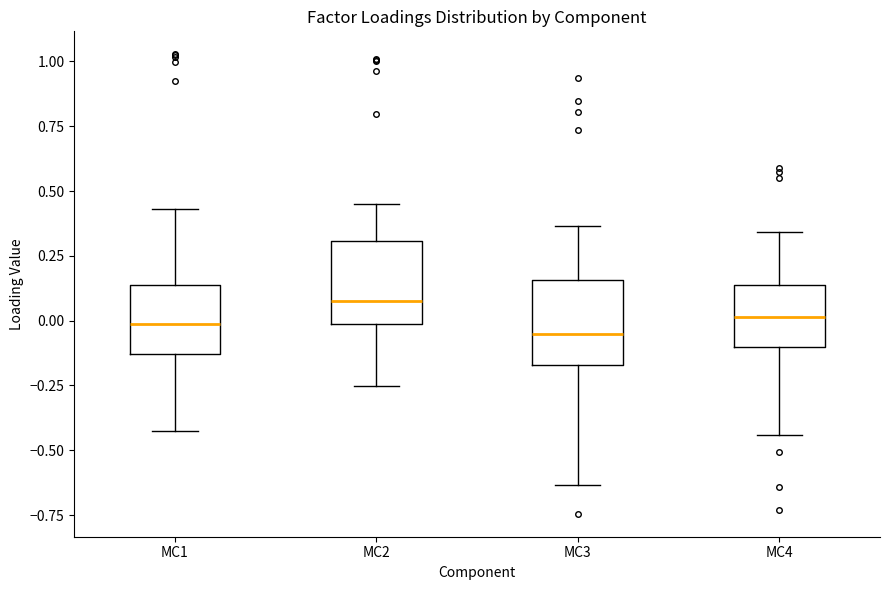

Which box's median line is the highest?

MC2